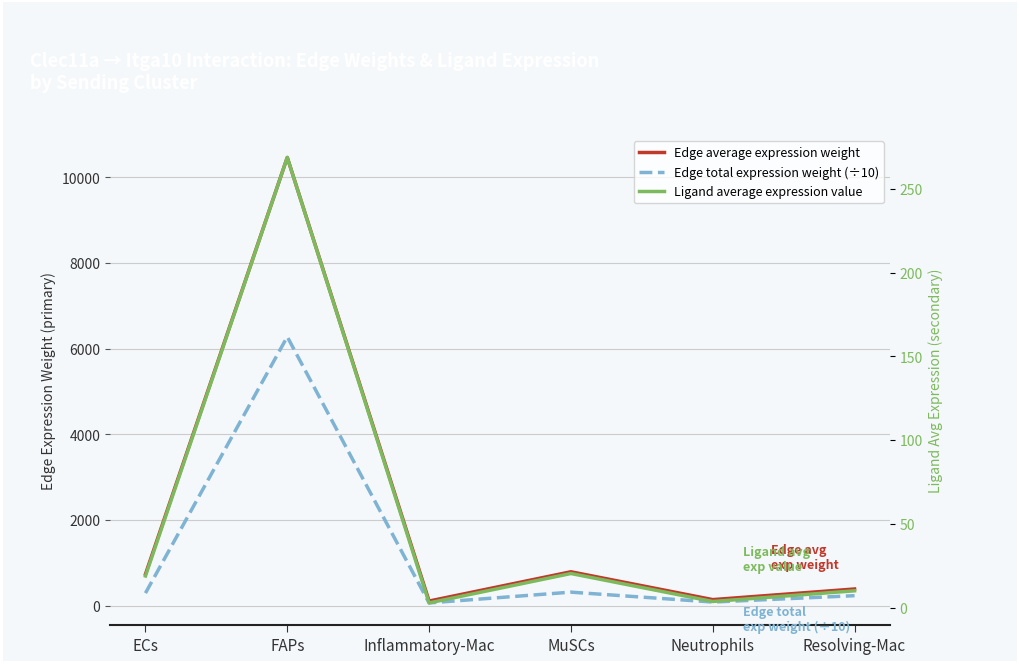

How many lines are shown in the chart?

3